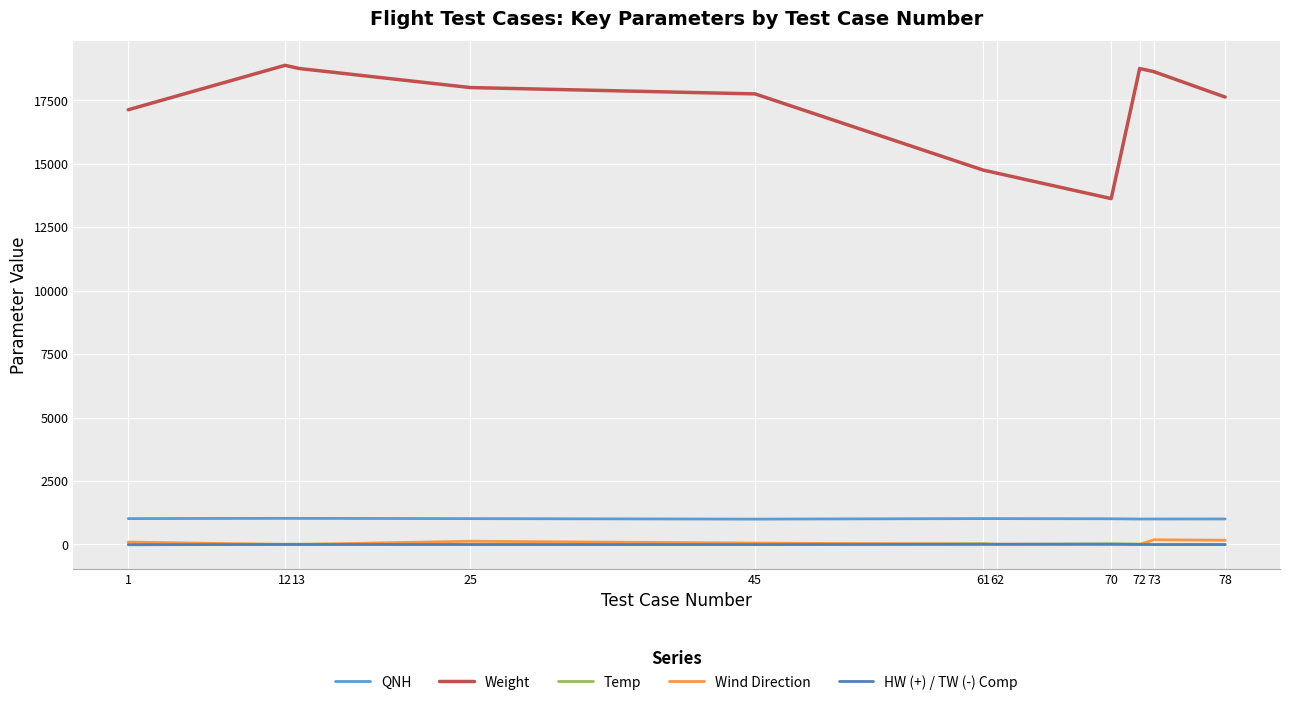

What are all the series names shown in the legend?

QNH, Weight, Temp, Wind Direction, HW (+) / TW (-) Comp